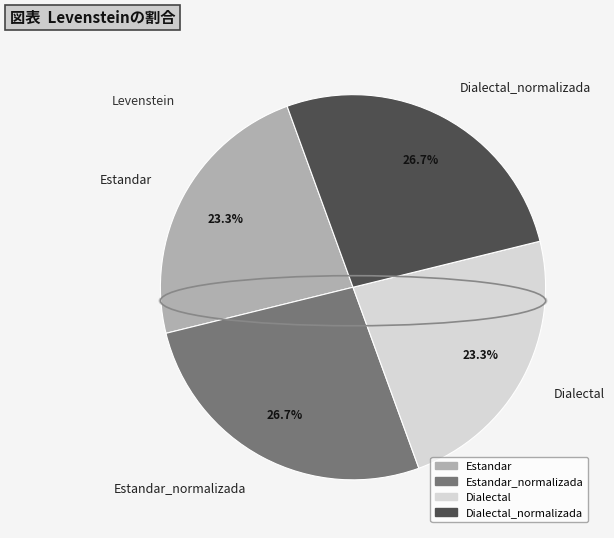

Does any single category account for the majority?

No